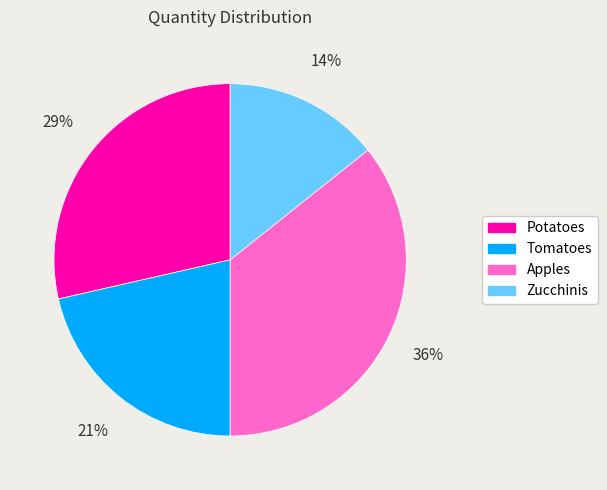

To the nearest percent, what is the difference between the Potatoes and Apples slice percentages?

7%